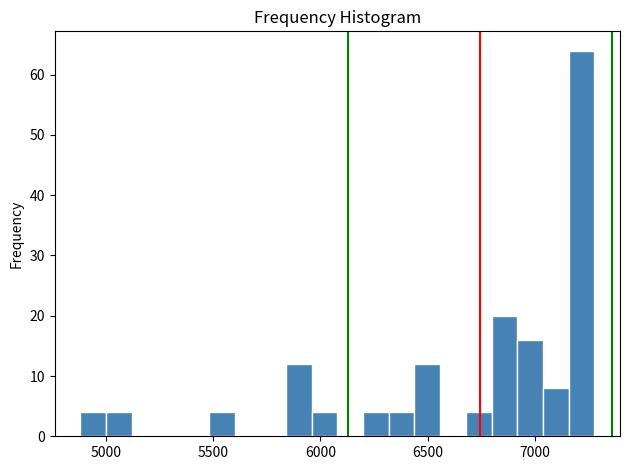

Read against the x-axis, roughly where is the centre of the tallest bar?

7200